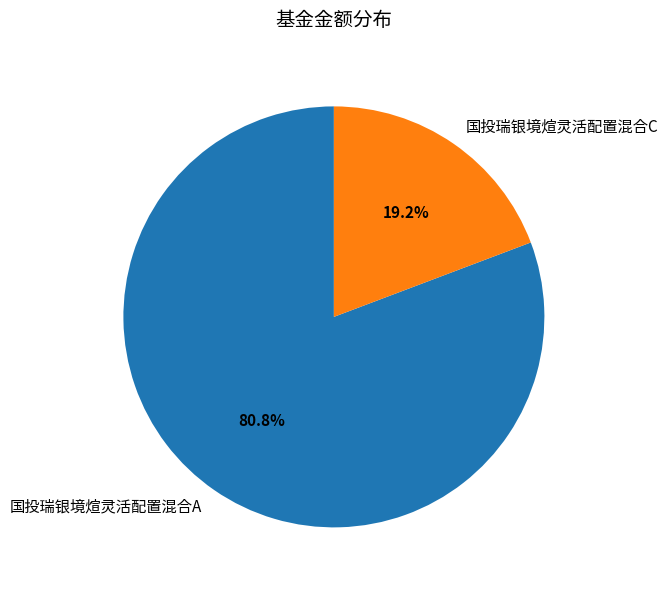

Which slice is the largest?

国投瑞银境煊灵活配置混合A